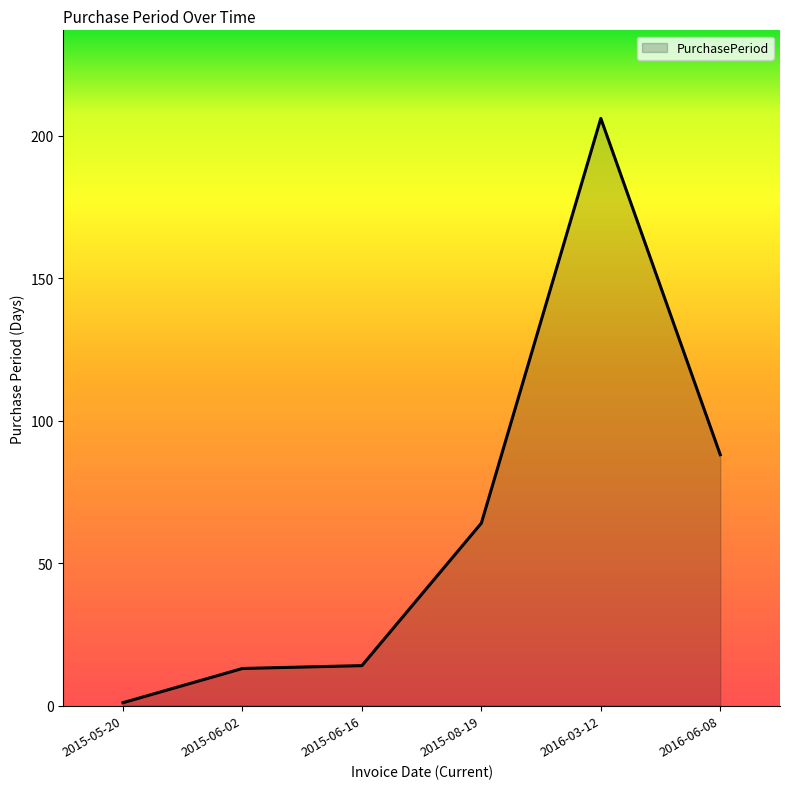

At which category does the chart reach its peak across all series?

2016-03-12